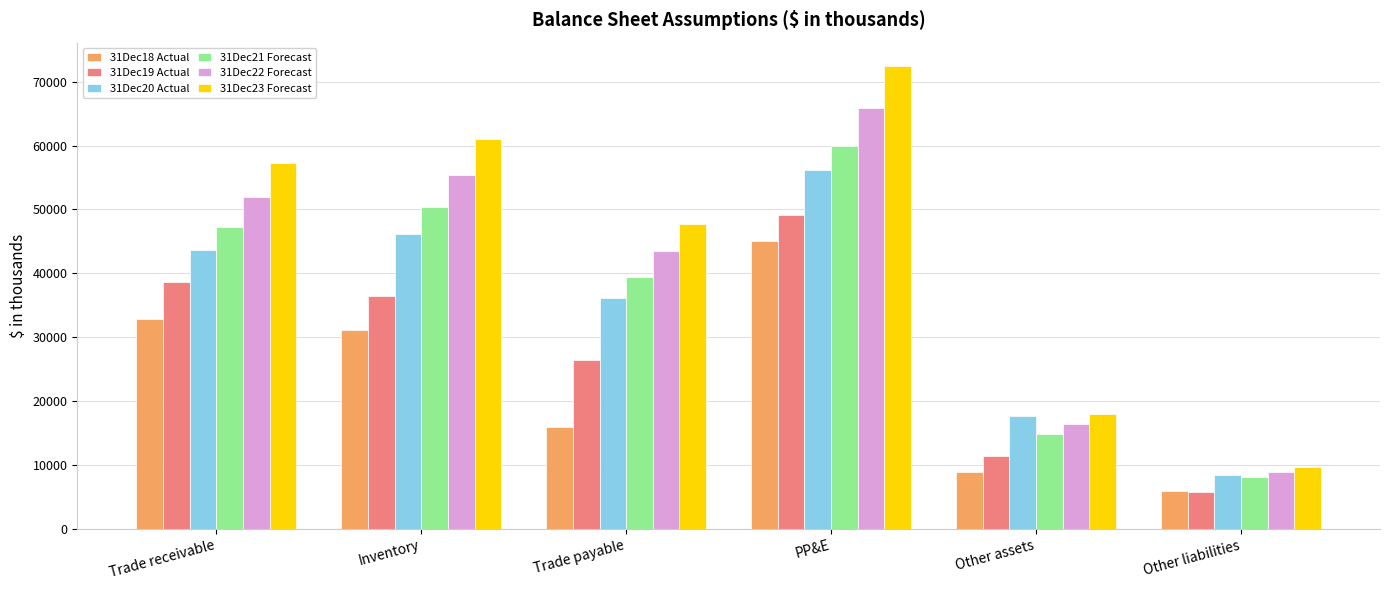

List the labels in order of 31Dec23 Forecast value, largest first.

PP&E, Inventory, Trade receivable, Trade payable, Other assets, Other liabilities